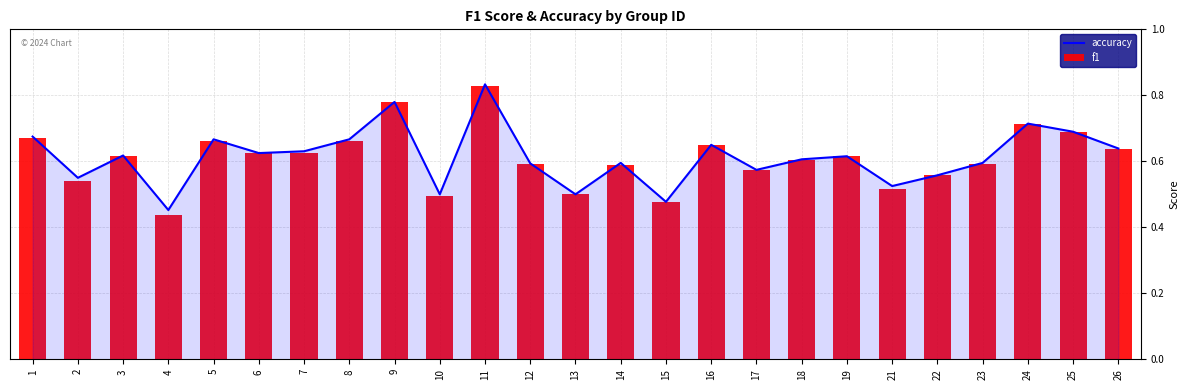

Reading left to right, transcribe all the data shown in this chart.

accuracy: 0.7	0.6	0.6	0.5	0.7	0.6	0.6	0.7	0.8	0.5	0.8	0.6	0.5	0.6	0.5	0.7	0.6	0.6	0.6	0.5	0.6	0.6	0.7	0.7	0.6
f1: 0.7	0.5	0.6	0.4	0.7	0.6	0.6	0.7	0.8	0.5	0.8	0.6	0.5	0.6	0.5	0.6	0.6	0.6	0.6	0.5	0.6	0.6	0.7	0.7	0.6